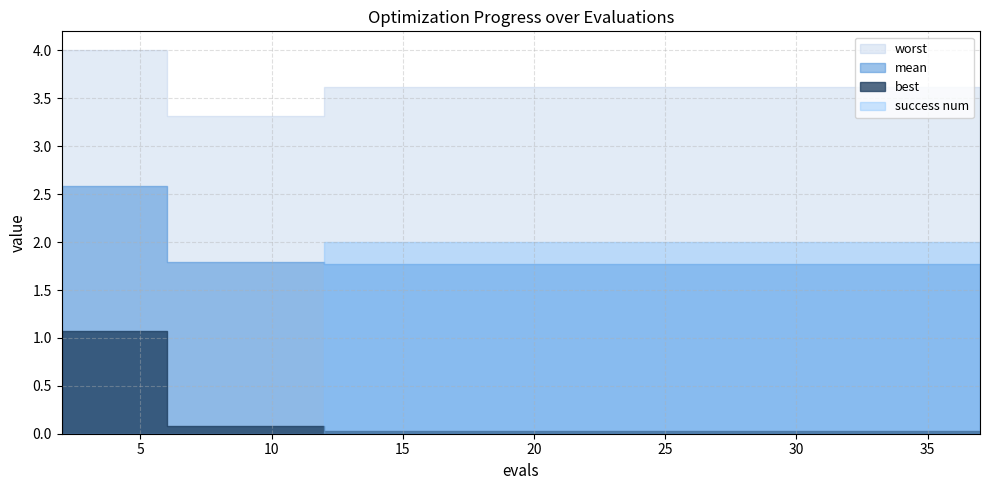

What is the sum of all mean values?

37.1